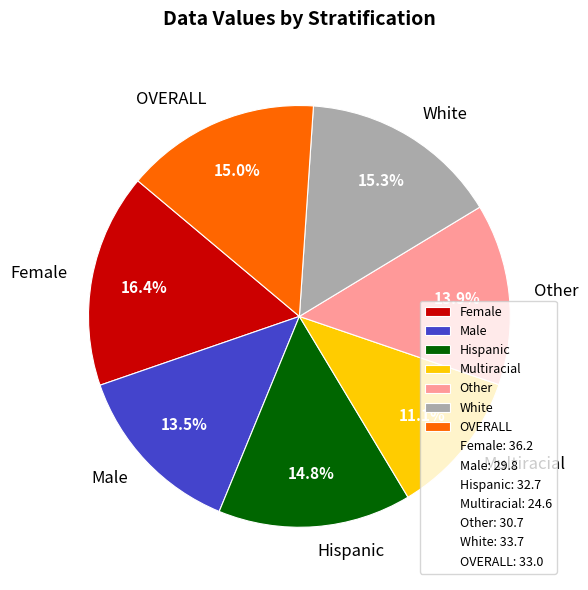

What is the ratio of the value at Other to the value at Female?

0.8